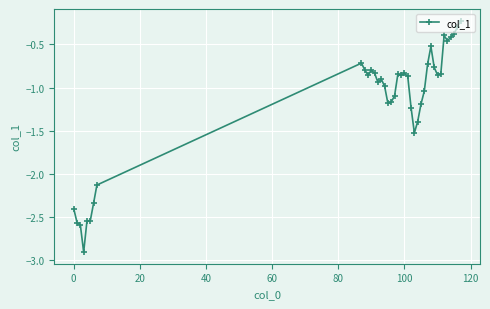

What is the difference between the second highest and minimum values?

2.6